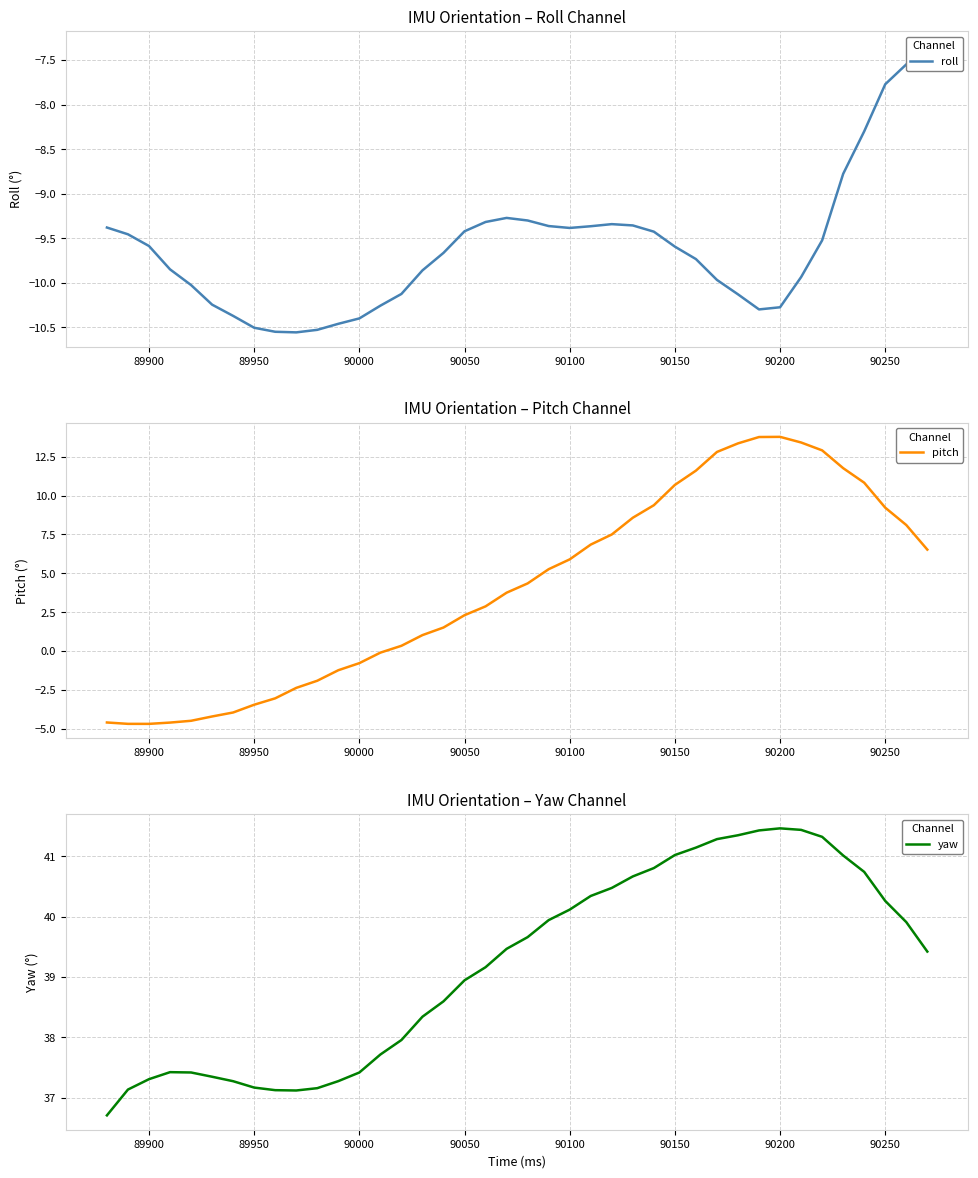

How many data points does each series have?

40